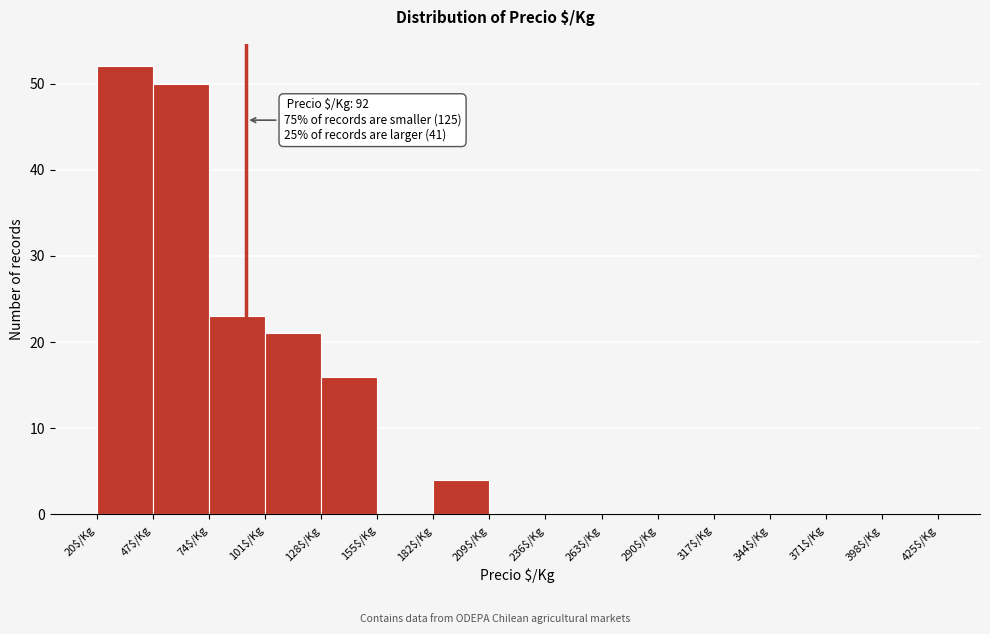

Over which range of the x-axis is the bar tallest?

20 to 47